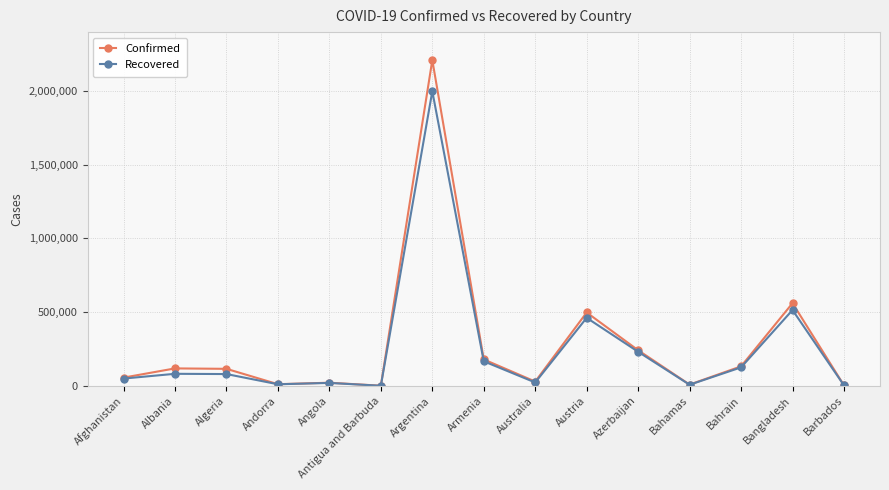

Where is Recovered nearest to the value 999596?

Bangladesh